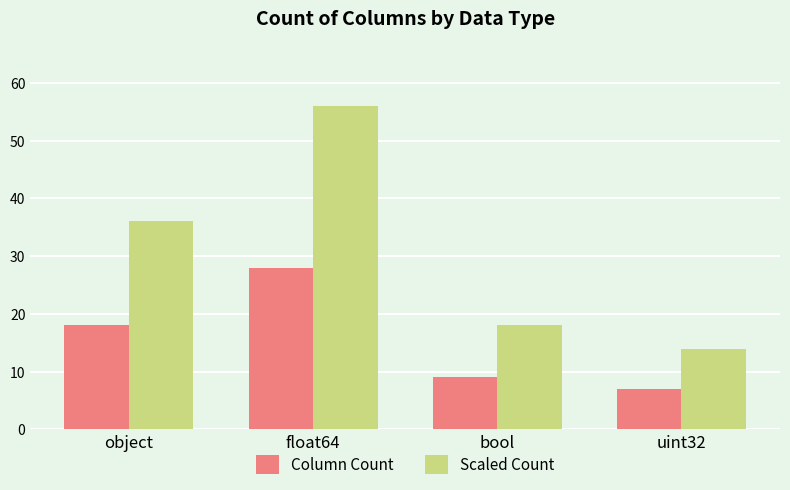

At which category is the sum across all series the highest?

float64